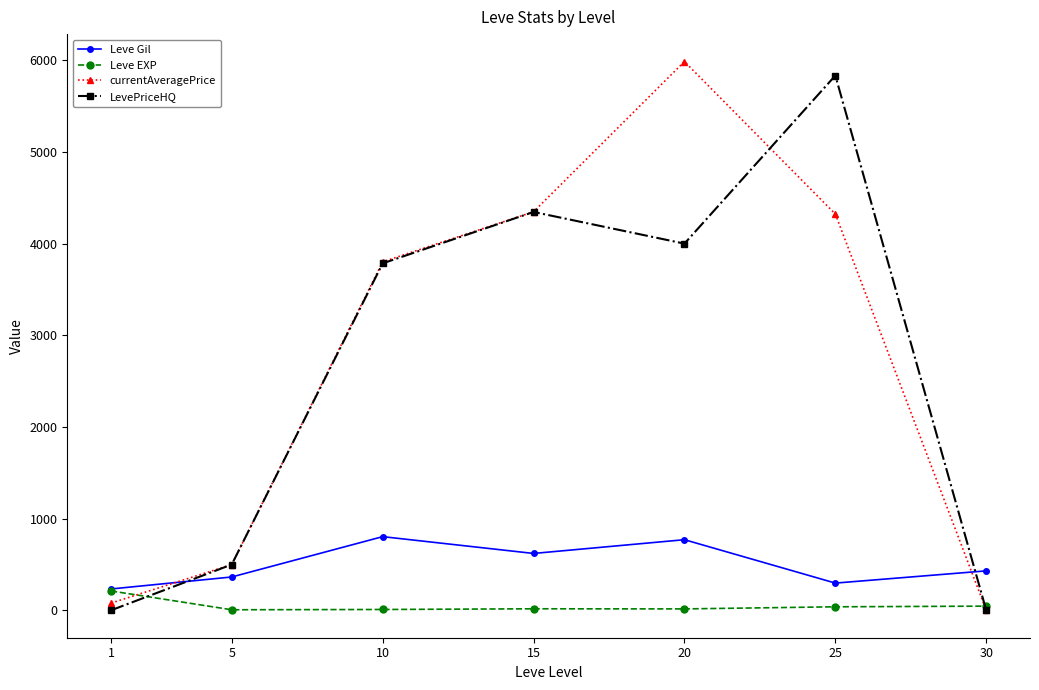

Between which two adjacent categories do Leve Gil and currentAveragePrice first intersect?

1 and 5